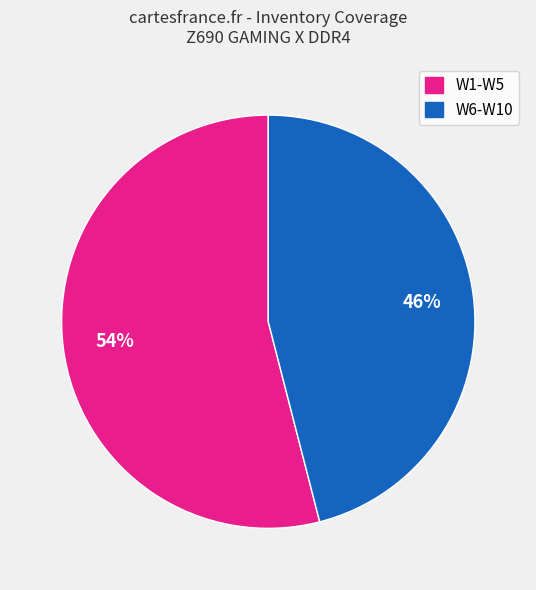

Does any single category account for the majority?

Yes